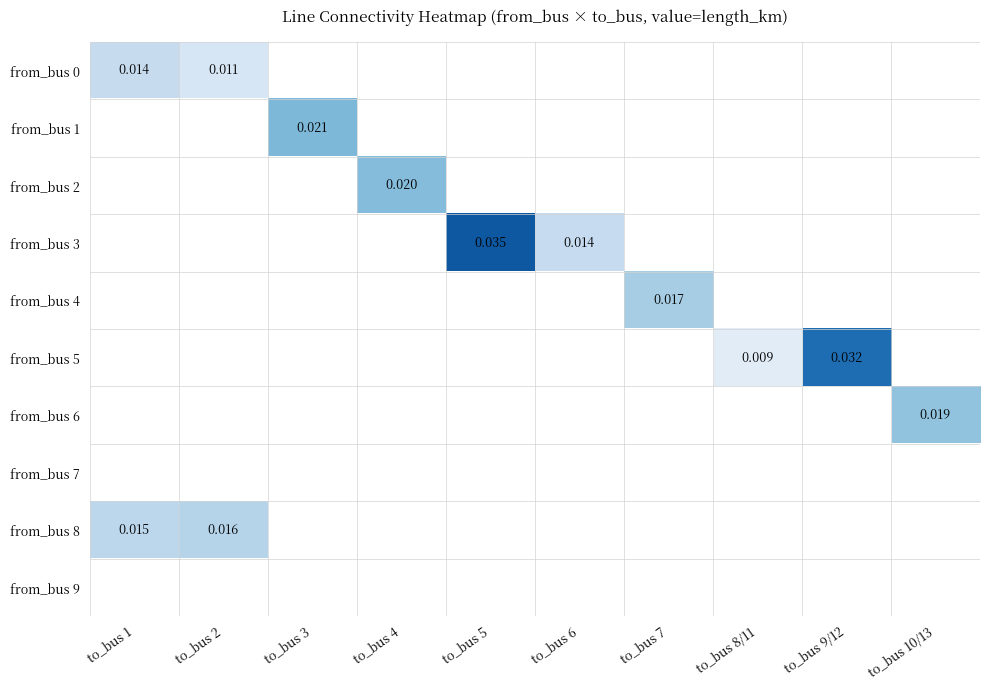

At which category is the sum across all series the highest?

to_bus 5